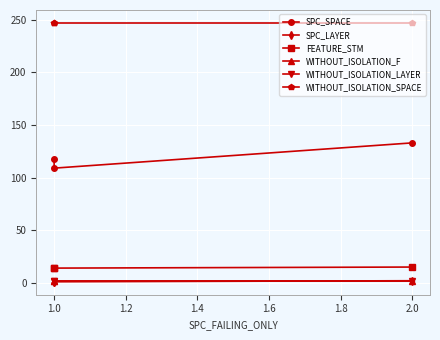

Rank the series at 1.0 from highest to lowest value.

WITHOUT_ISOLATION_SPACE, SPC_SPACE, FEATURE_STM, WITHOUT_ISOLATION_F, WITHOUT_ISOLATION_LAYER, SPC_LAYER